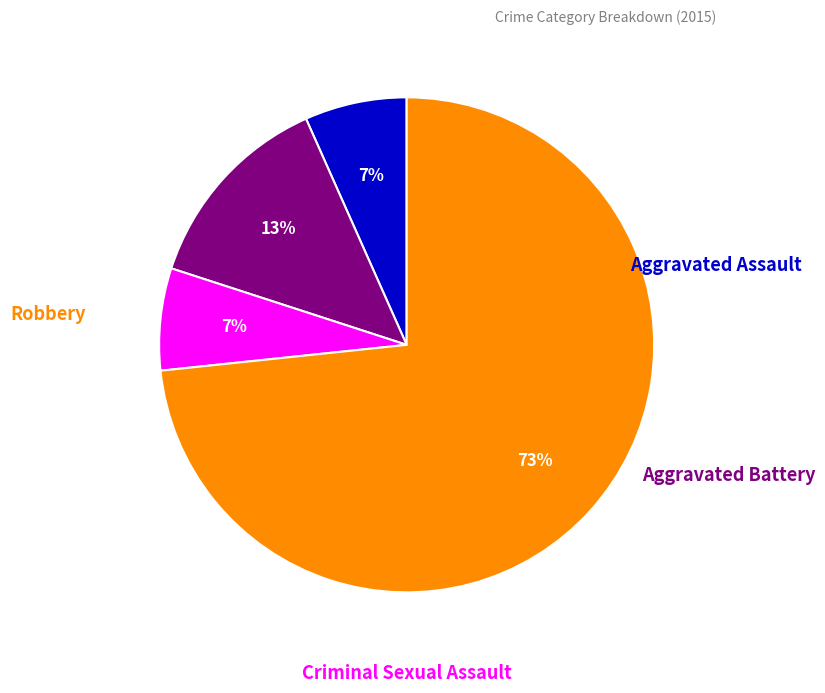

Is there a majority slice in this chart?

Yes